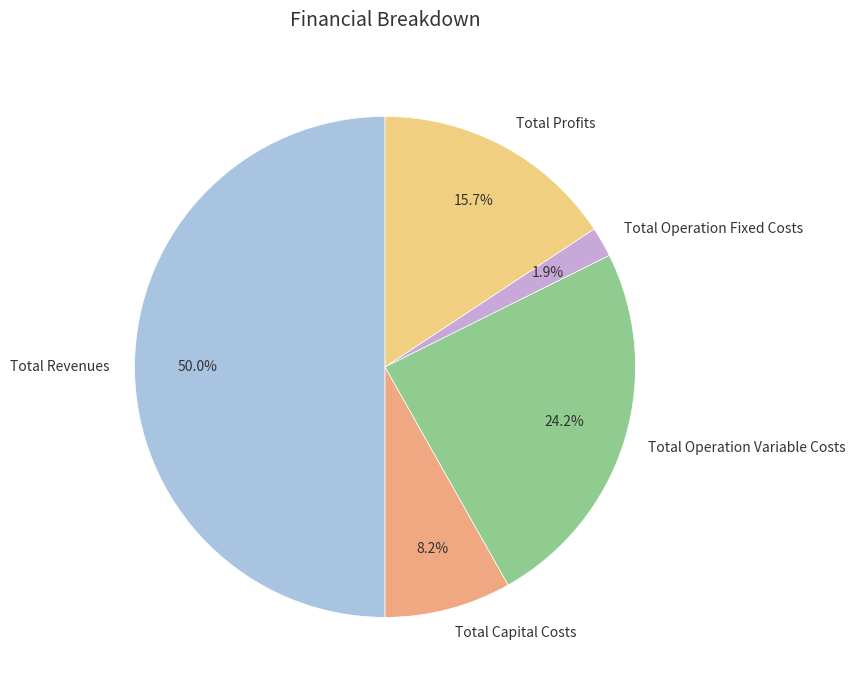

To the nearest percent, what is the combined percentage of Total Revenues and Total Profits?

66%